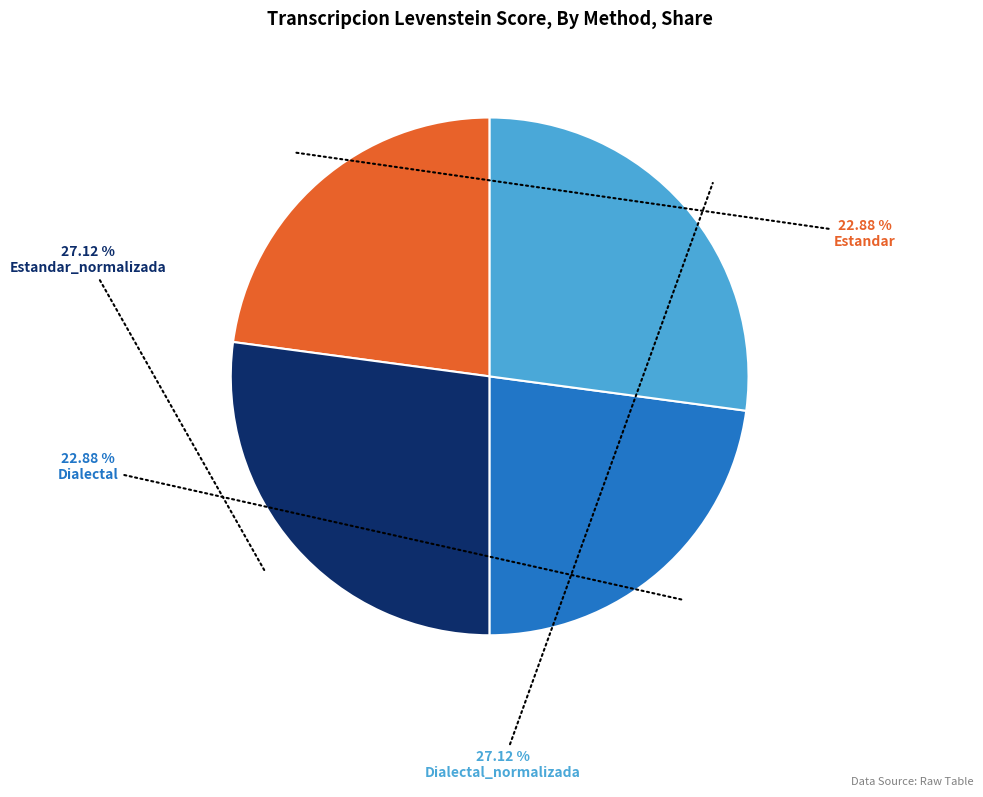

Which has a higher value, Dialectal or Estandar_normalizada?

Estandar_normalizada